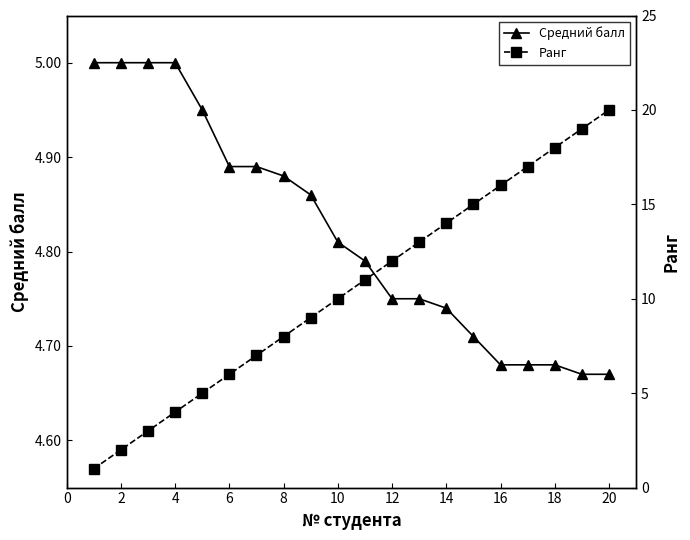

The Средний балл series shows 5.0 at 2. True or false?

True